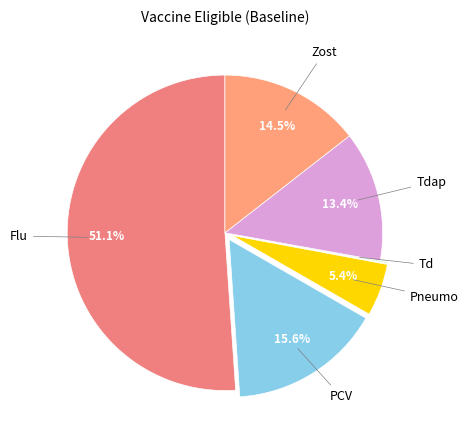

Count the number of slices in the pie.

6